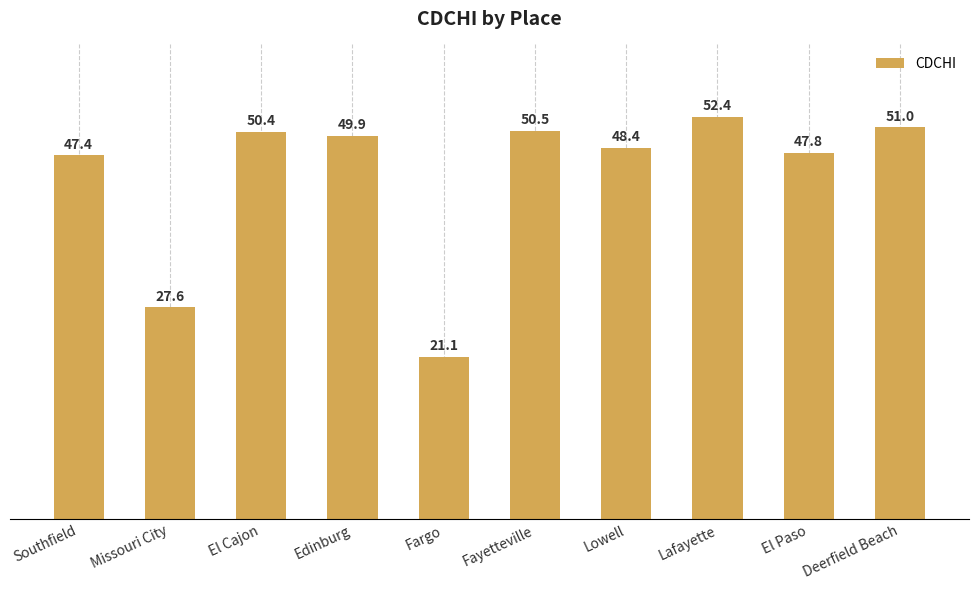

What position from the left is El Paso?

9